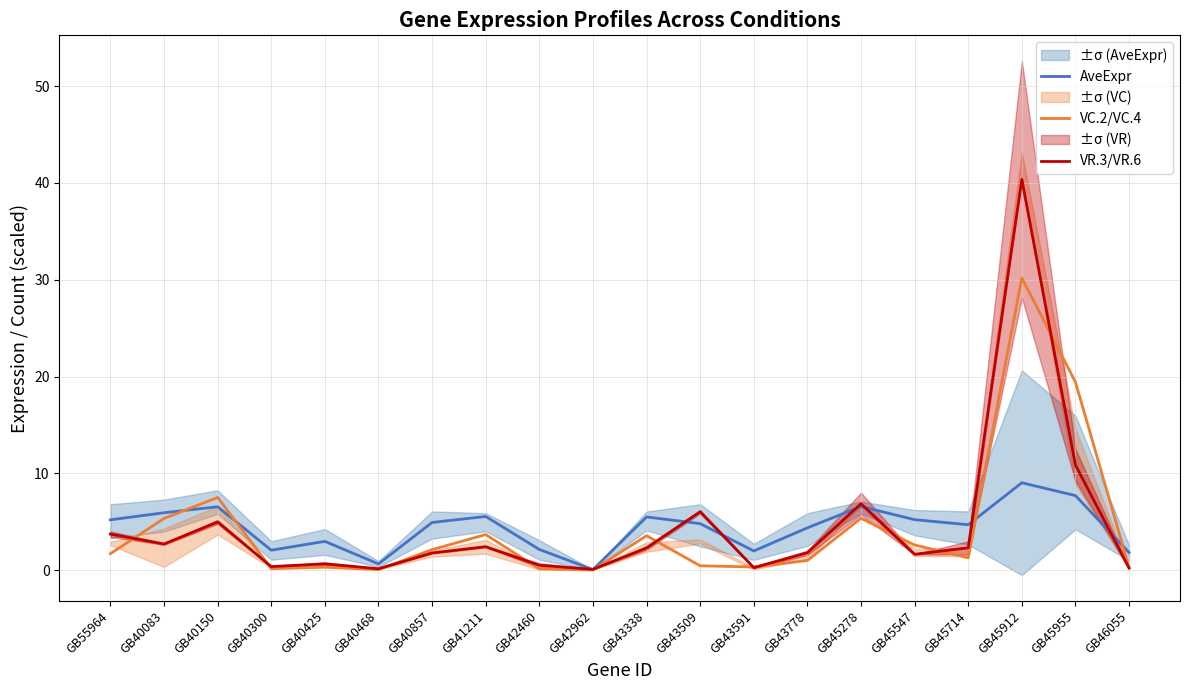

What is the difference between the maximum and second lowest values in the AveExpr series?

8.4